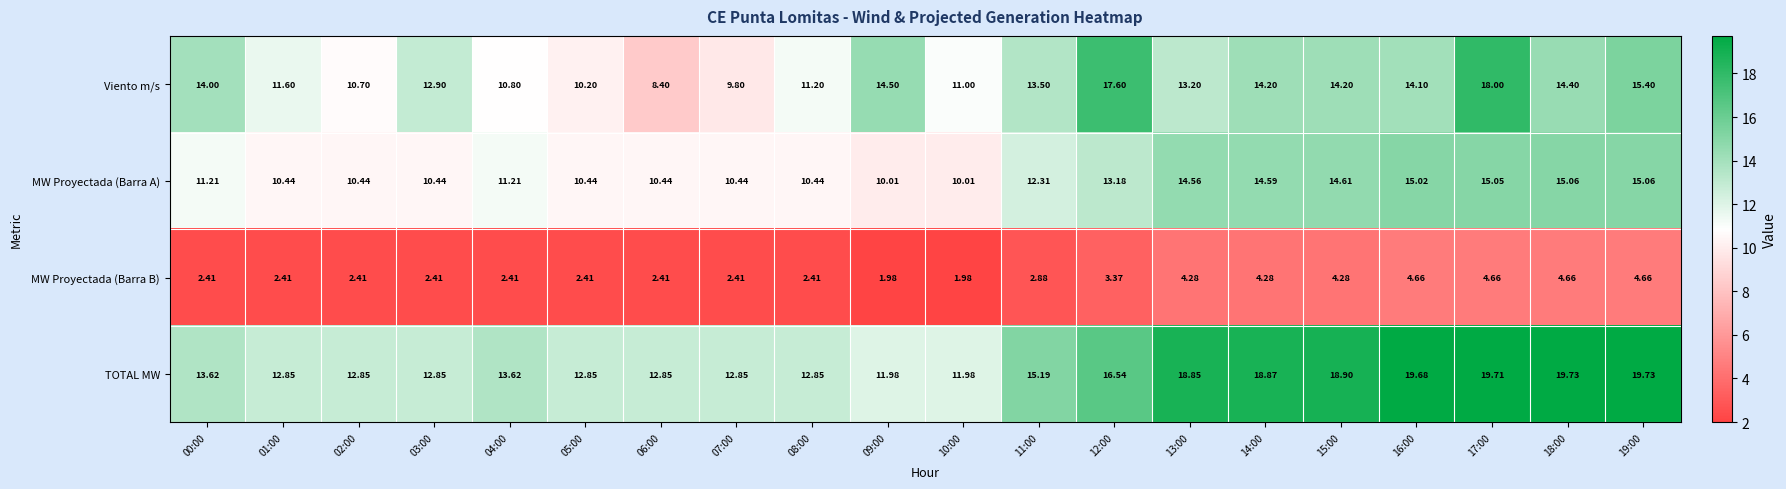

Which series has the largest range (max minus min)?

Viento m/s